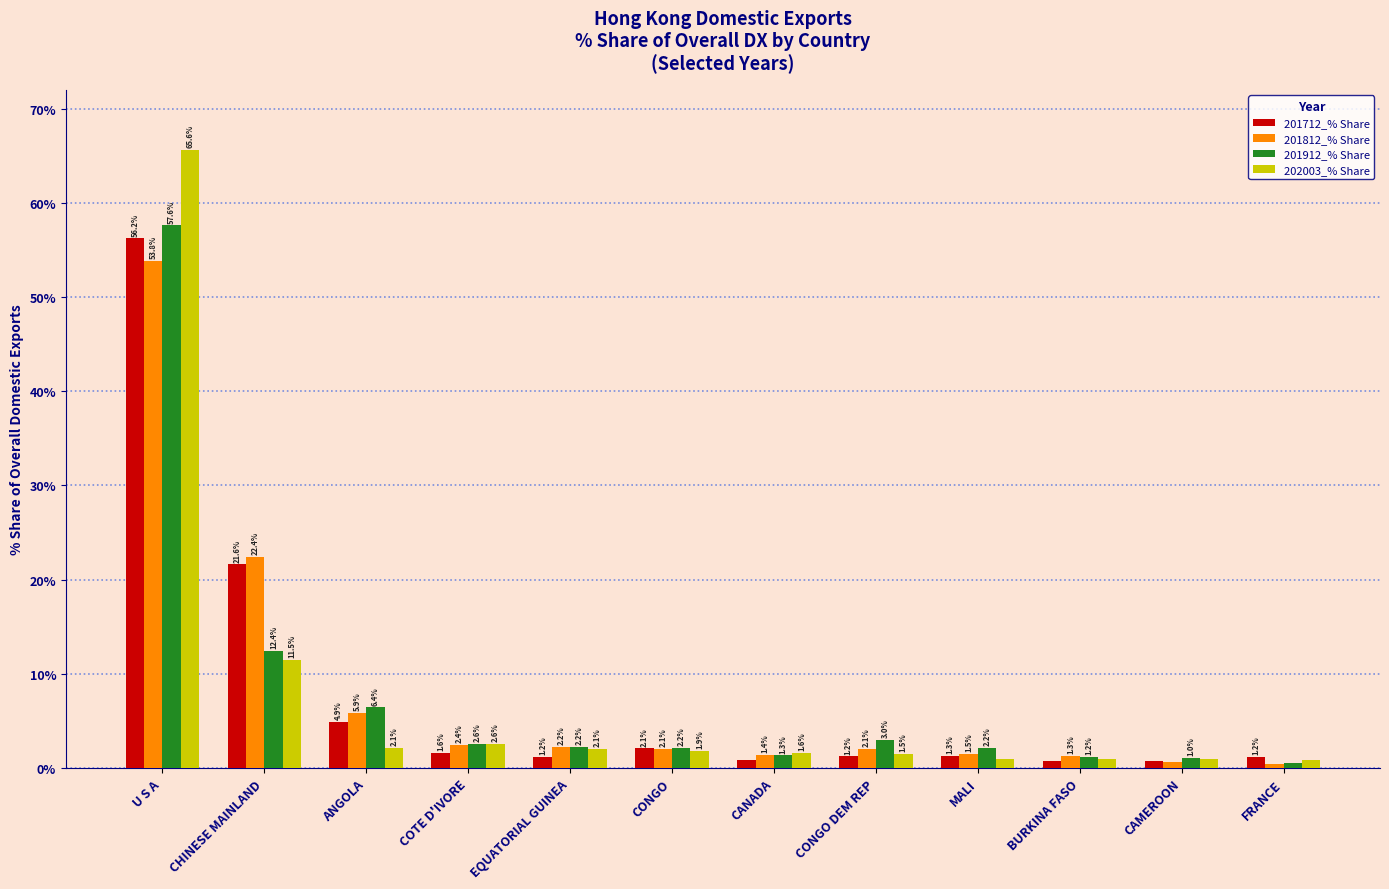

Which category has the highest value in the 202003_% Share series?

U S A